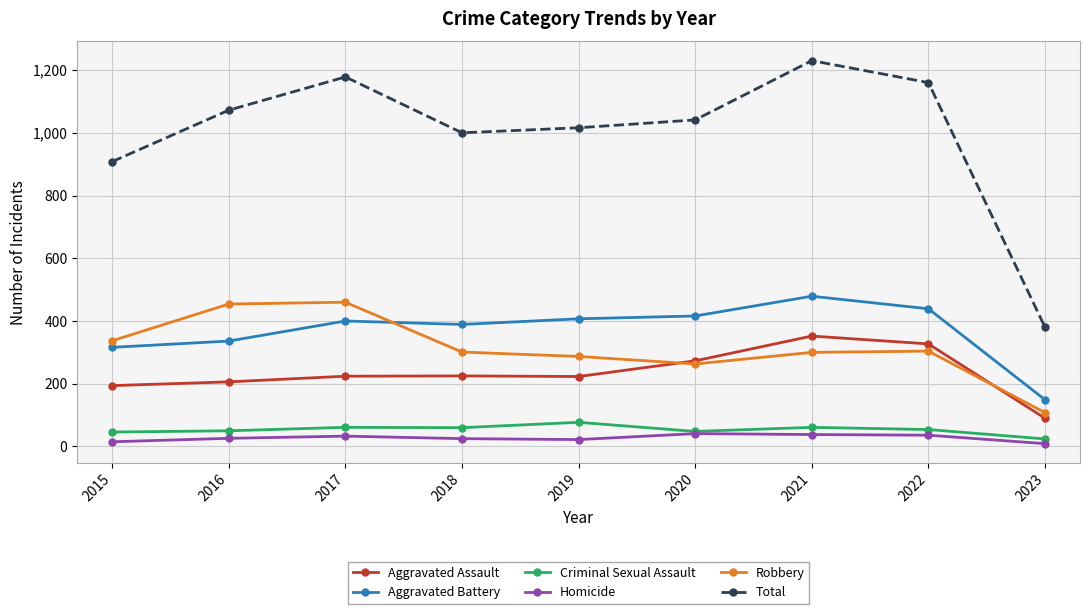

At which category does Total reach its first local peak?

2017